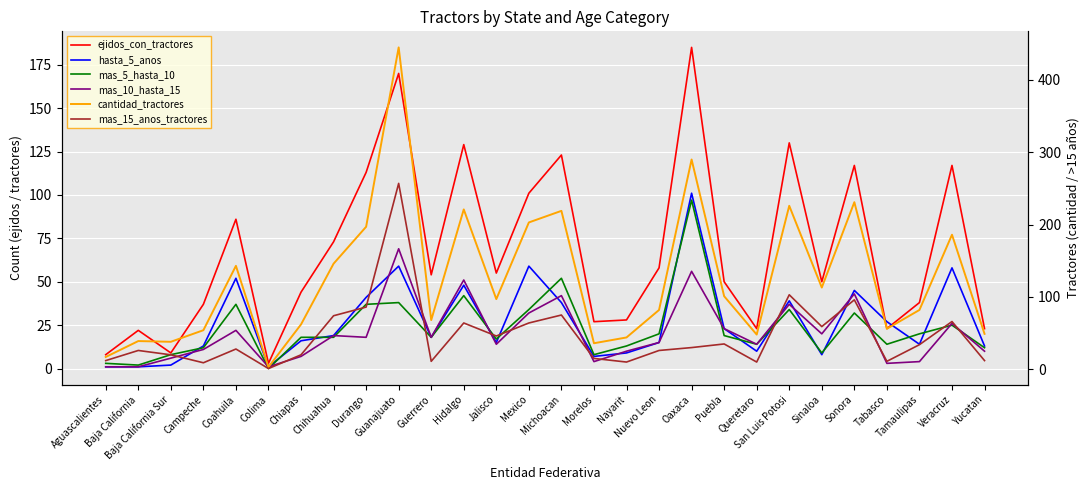

What is the value of the mas_15_anos_tractores point at the 14th from the left?

64